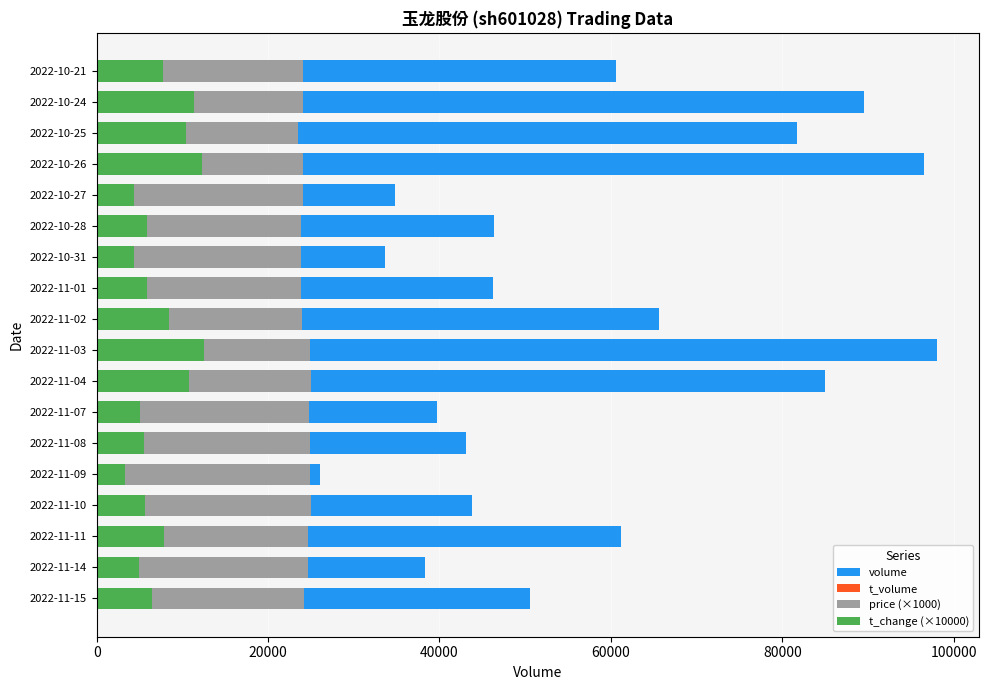

How many data points in price (×1000) are less than 24180?

9